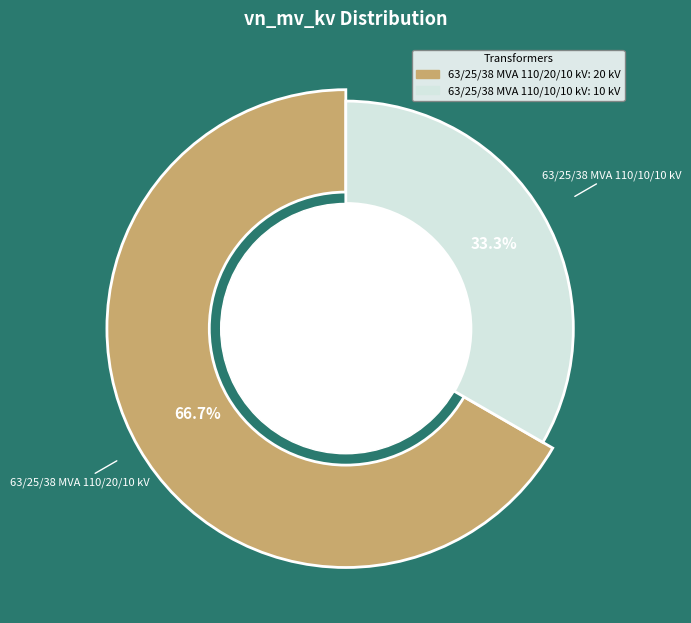

Which category accounts for the majority?

63/25/38 MVA 110/20/10 kV